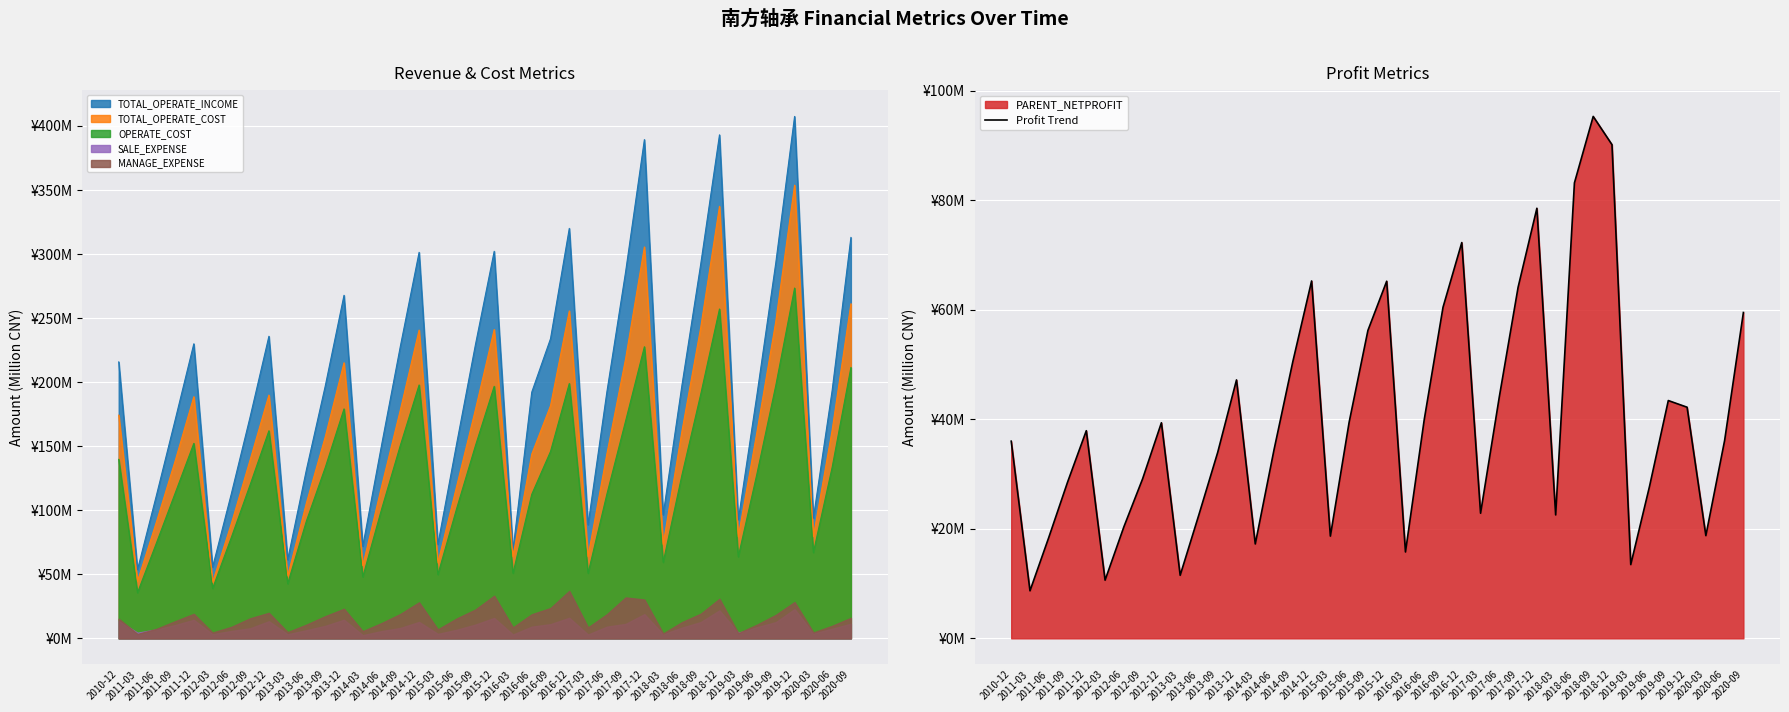

The chart shows a value of 123.1 at 2018-12. True or false?

False